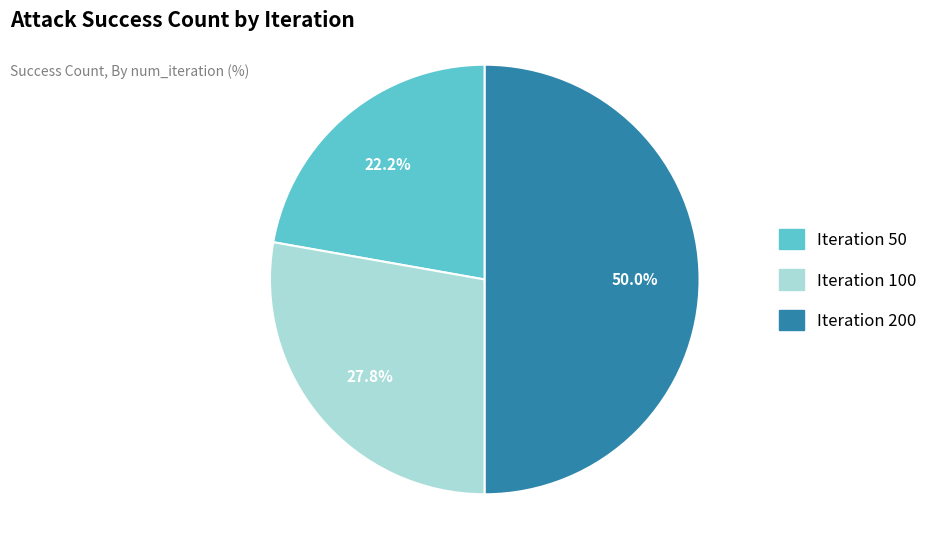

What is the largest slice in the pie chart?

200